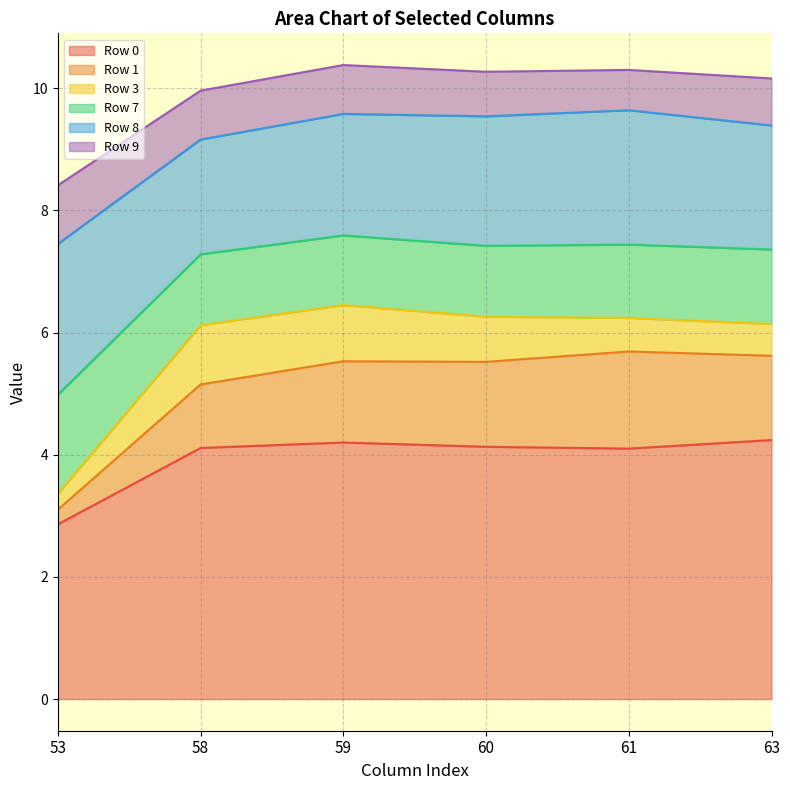

At which category does Row 0 reach its first local valley?

61